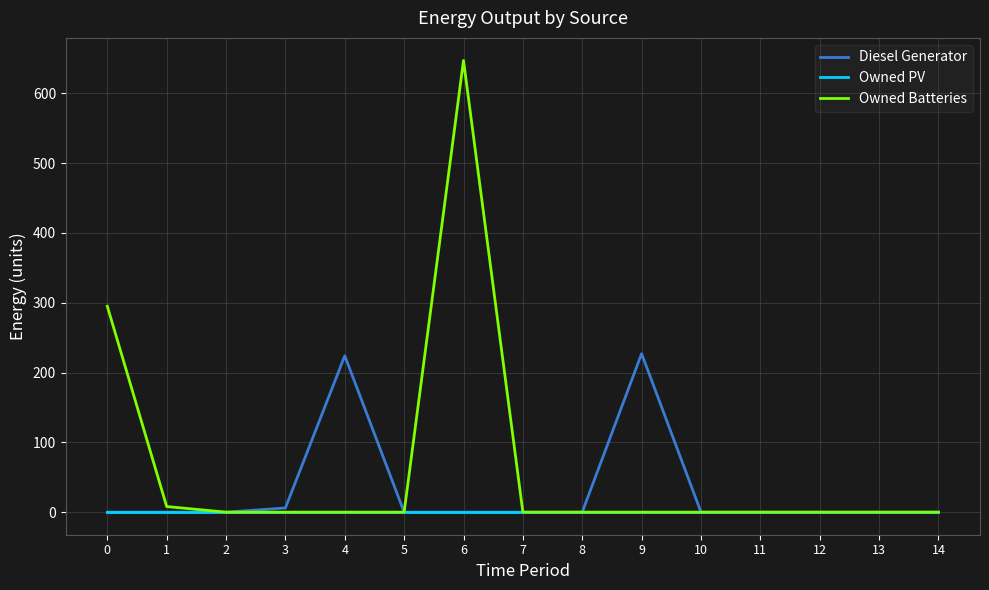

Does the chart display data point markers on the line(s)?

No